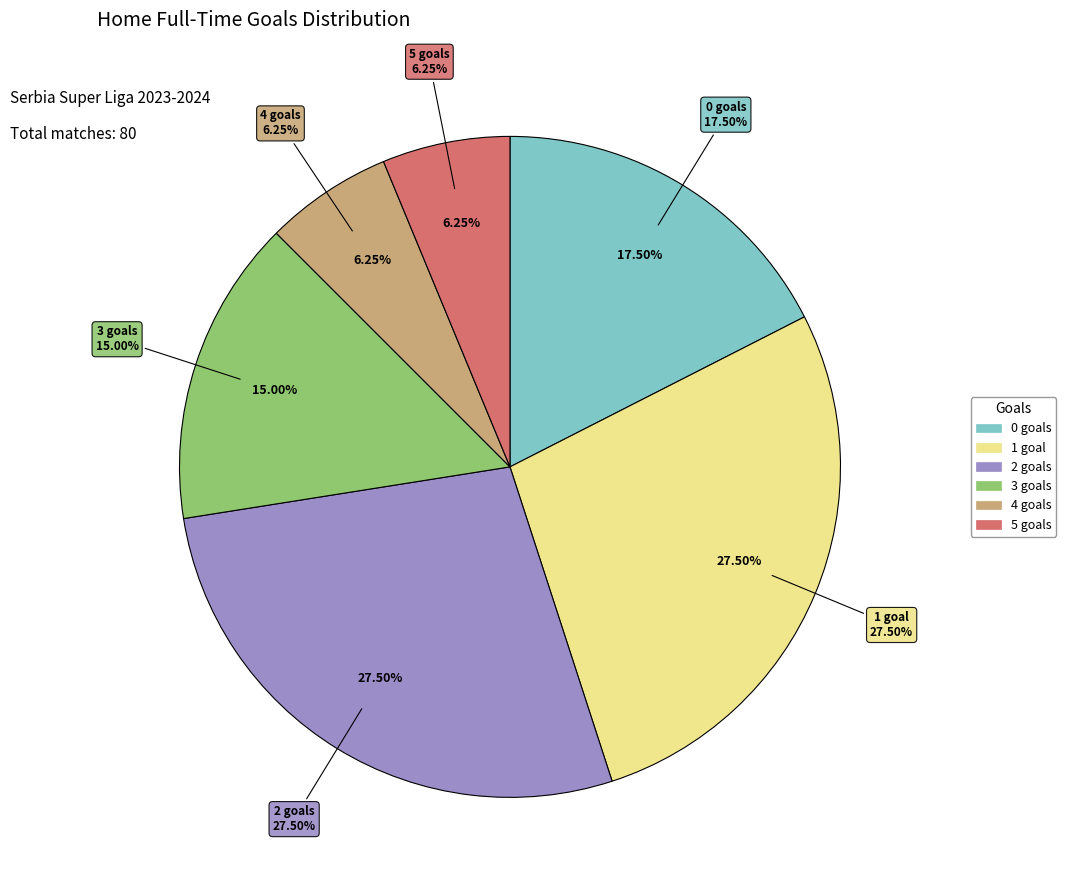

Which slice is the smallest?

4